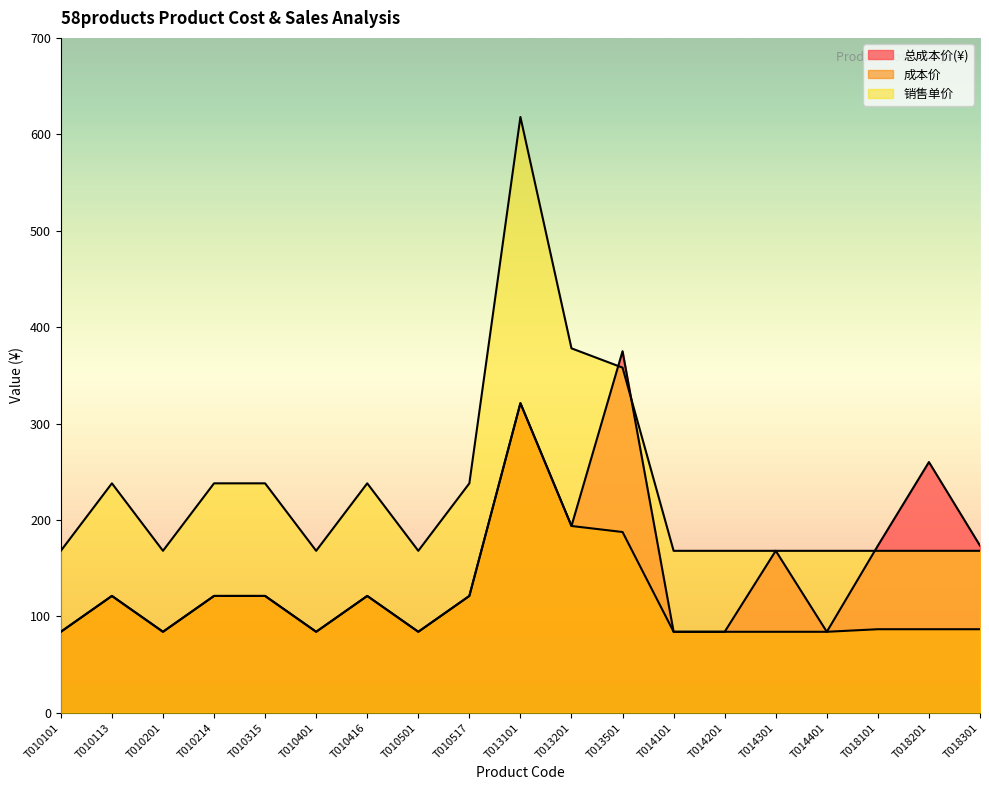

What is the minimum value shown in the chart?

84.0